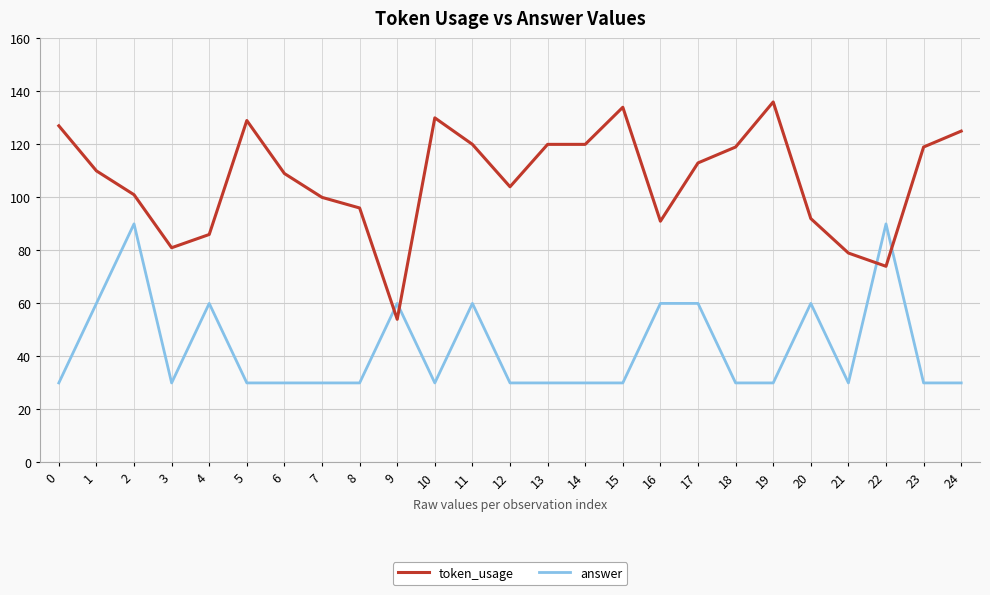

Which series has the largest range (max minus min)?

token_usage